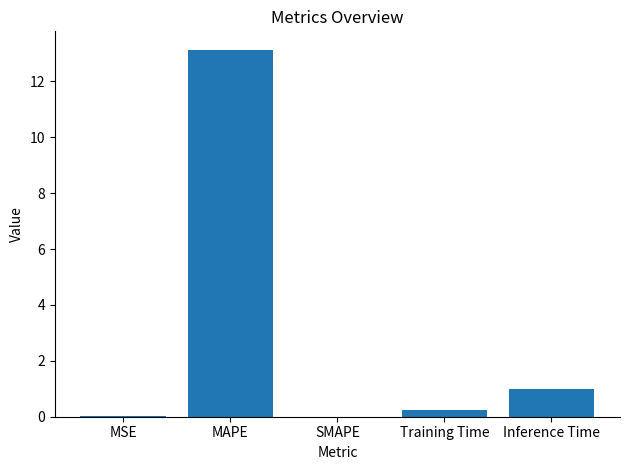

What is the sum of all values?

14.4